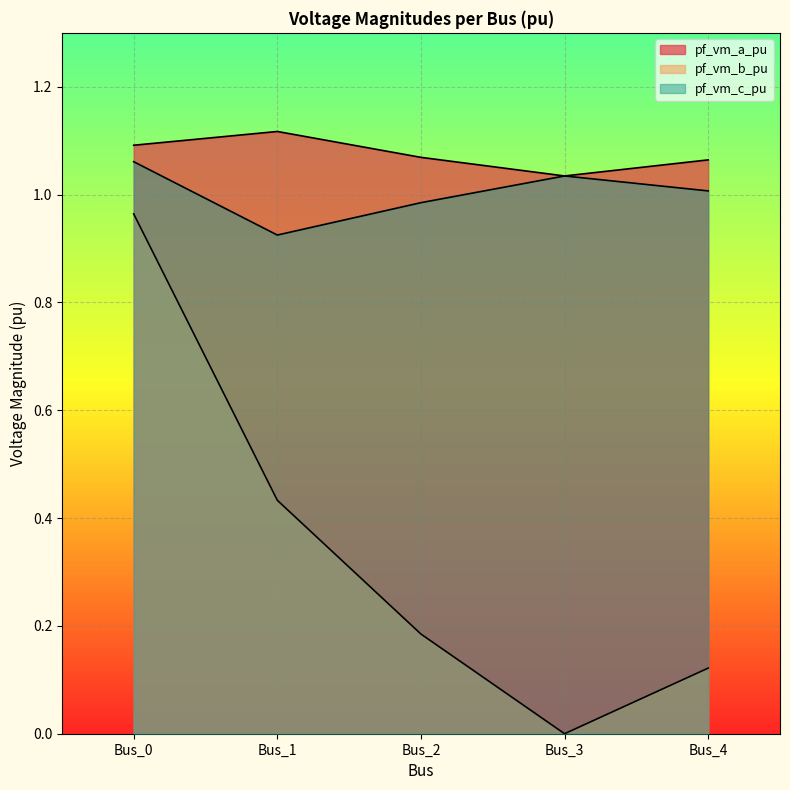

Reading left to right, extract all data points from this chart.

pf_vm_a_pu: Bus_0=1.1	Bus_1=1.1	Bus_2=1.1	Bus_3=1.0	Bus_4=1.1
pf_vm_b_pu: Bus_0=1.0	Bus_1=0.4	Bus_2=0.2	Bus_3=0.0	Bus_4=0.1
pf_vm_c_pu: Bus_0=1.1	Bus_1=0.9	Bus_2=1.0	Bus_3=1.0	Bus_4=1.0